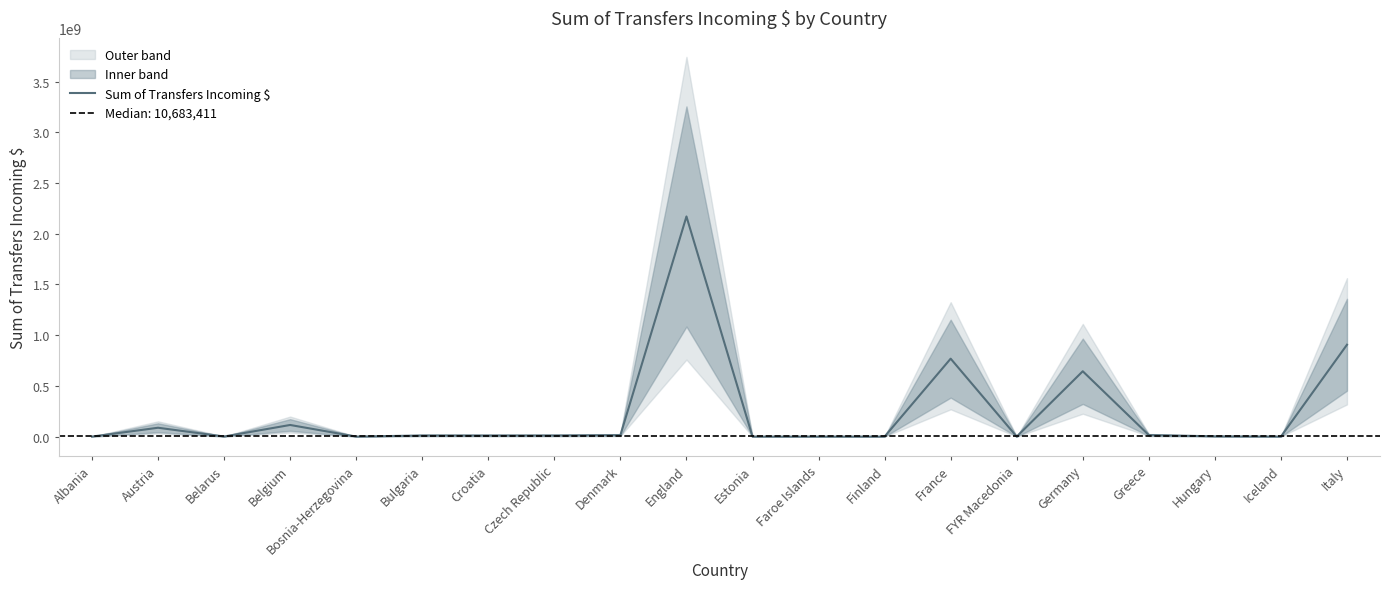

Reading left to right, transcribe all the data shown in this chart.

Albania=0.0	Austria=87246776.7	Belarus=774598.6	Belgium=114575037.7	Bosnia-Herzegovina=23521.4	Bulgaria=10813449.4	Croatia=10553371.7	Czech Republic=10862004.0	Denmark=14294018.5	England=2169908450.2	Estonia=80.7	Faroe Islands=0.0	Finland=52307.9	France=768214773.7	FYR Macedonia=0.0	Germany=644034045.2	Greece=15037433.0	Hungary=2736869.8	Iceland=128486.5	Italy=905515194.5